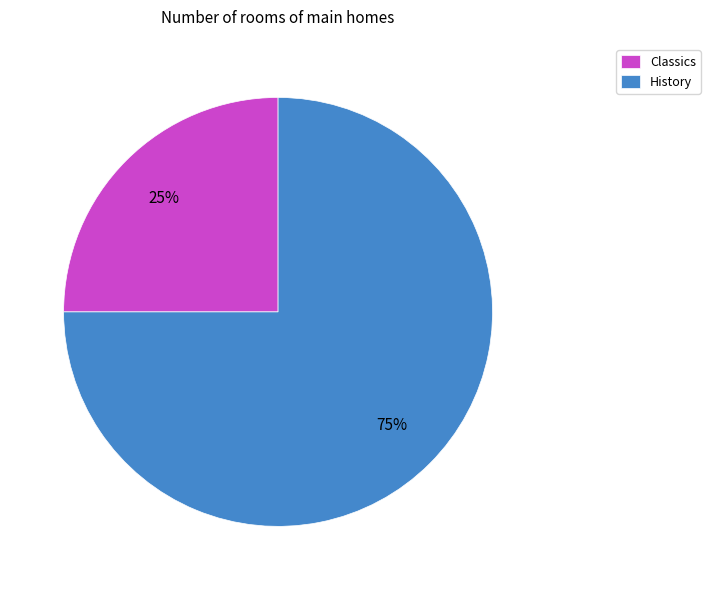

Which category has the biggest portion of the pie?

History